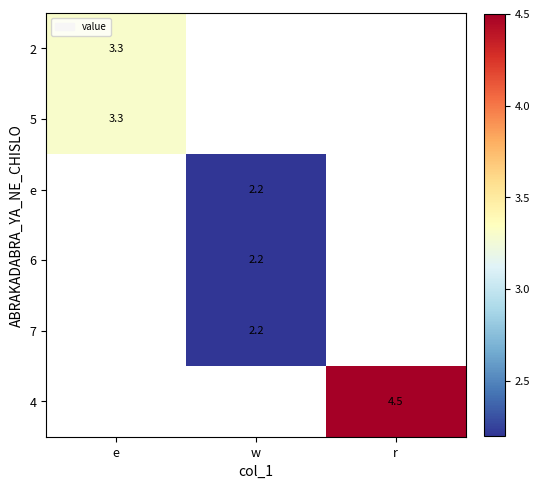

What is the greatest value displayed?

4.5